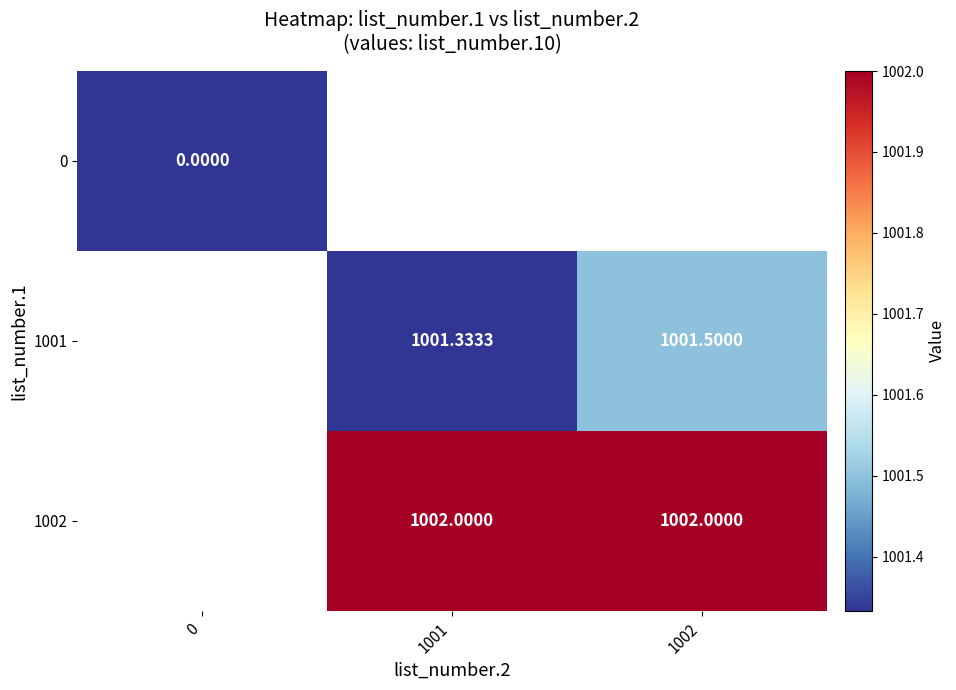

True or false: 1002 has a value of 1657.7 at 1001.

False